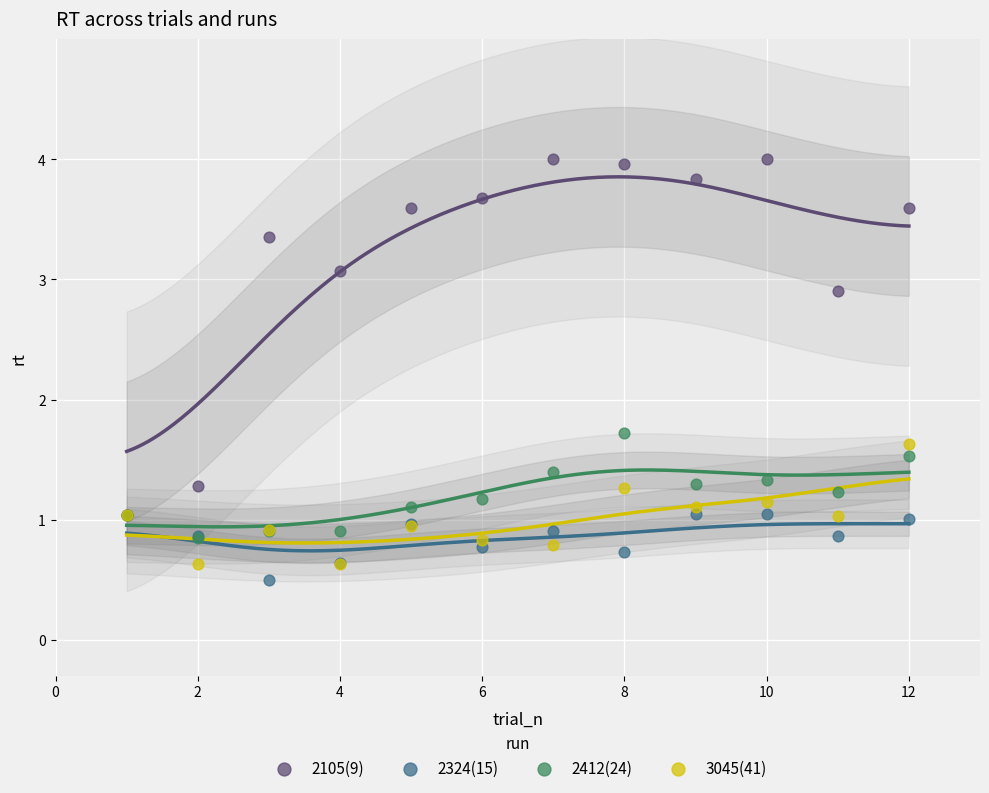

Which series contains the lowest Y value?

2324(15)